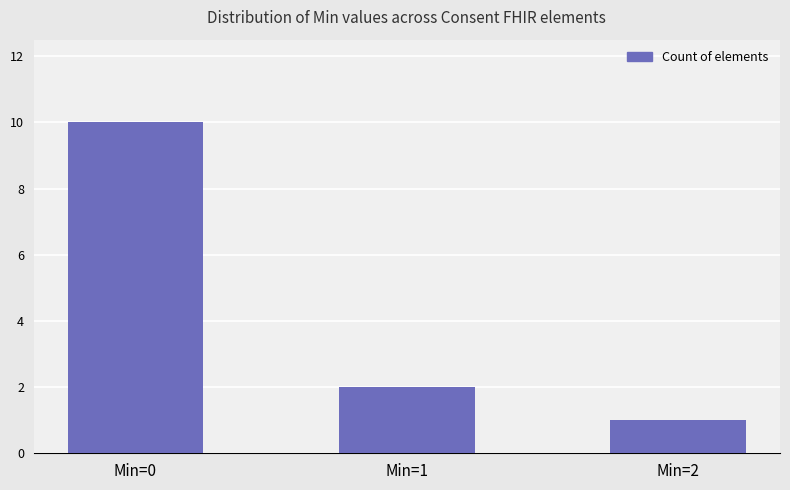

Which label corresponds to the largest value in the chart?

Min=0